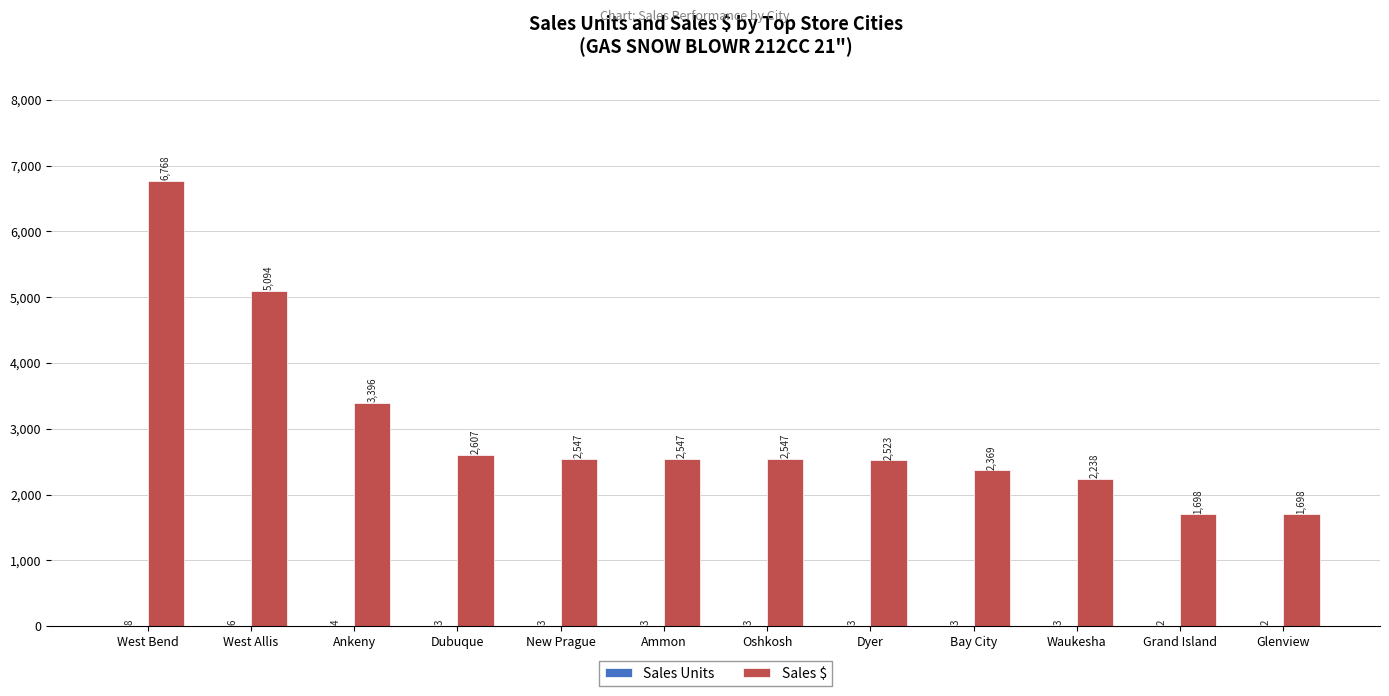

True or false: Sales $ has a value of 3396.0 at Ankeny.

True